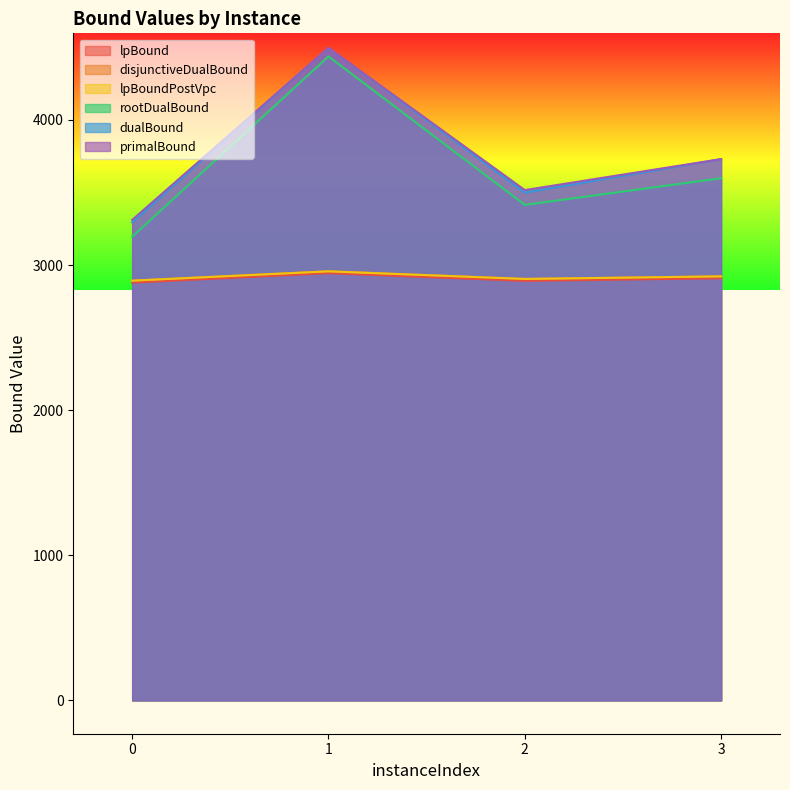

Where does the rootDualBound series first go above 3598?

1